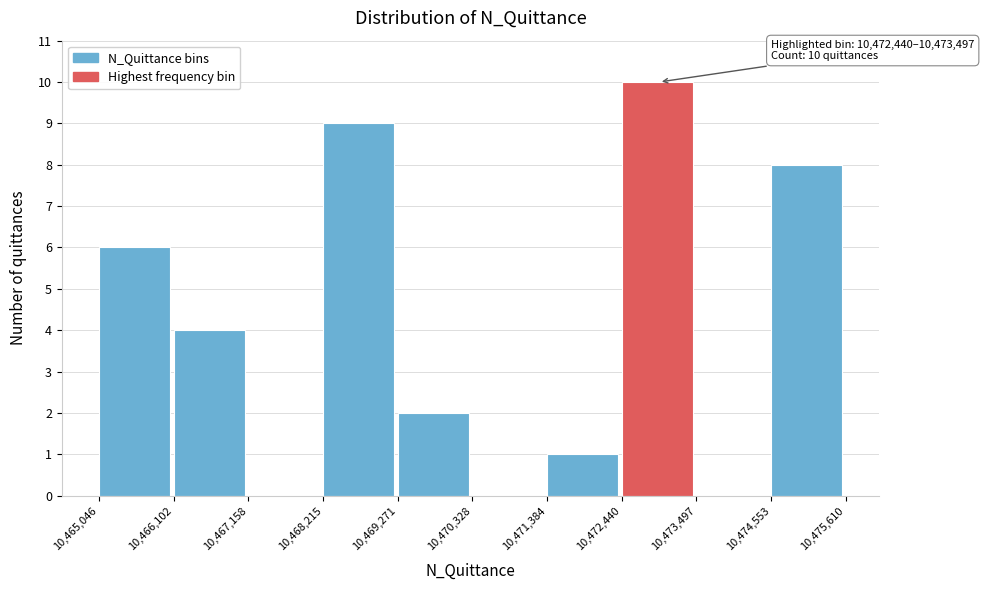

Which range on the x-axis has the tallest bar?

10,472,440 to 10,473,497